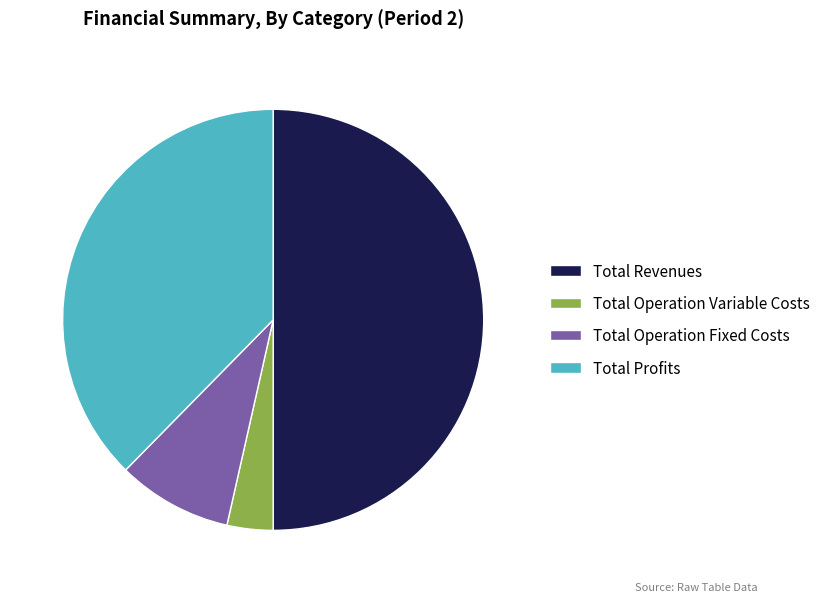

Which category accounts for the majority?

Total Revenues